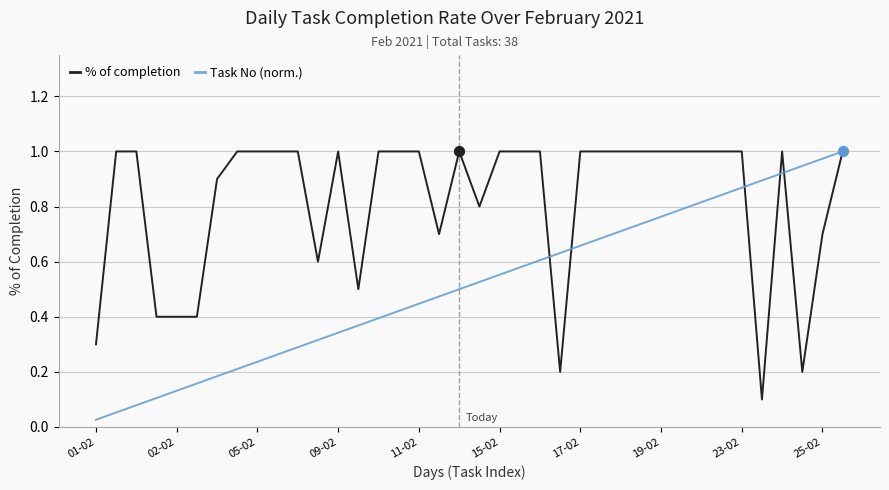

Which series has the largest total across all categories?

% of completion